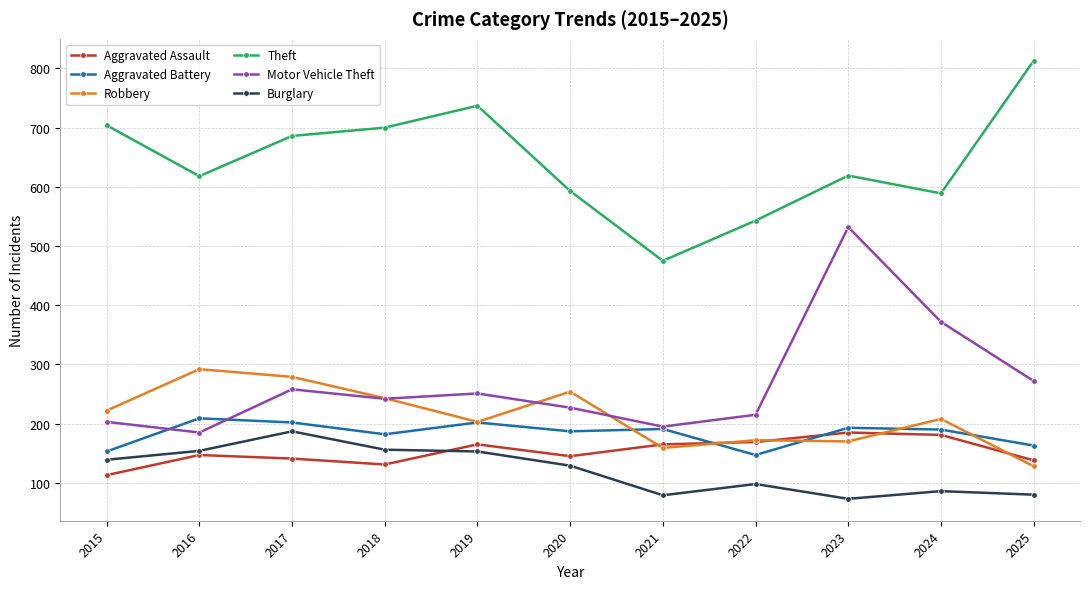

True or false: Motor Vehicle Theft and Robbery intersect in this chart.

True